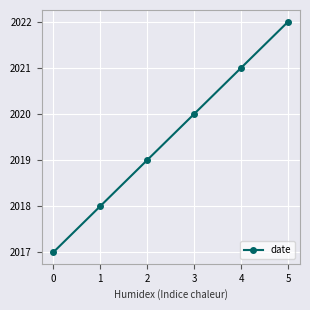

What is the value of the 4th point from the left?

2020